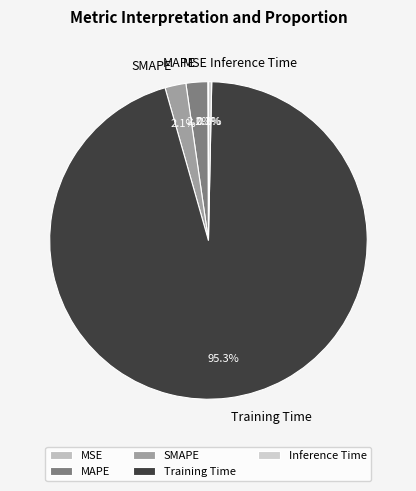

Is SMAPE the majority of the pie?

No